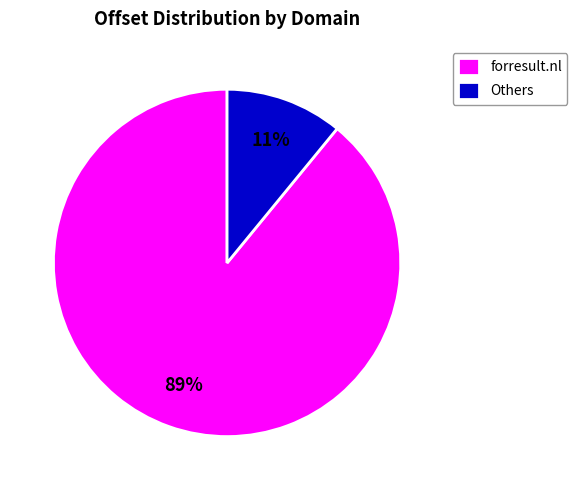

How many slices are in this pie chart?

2